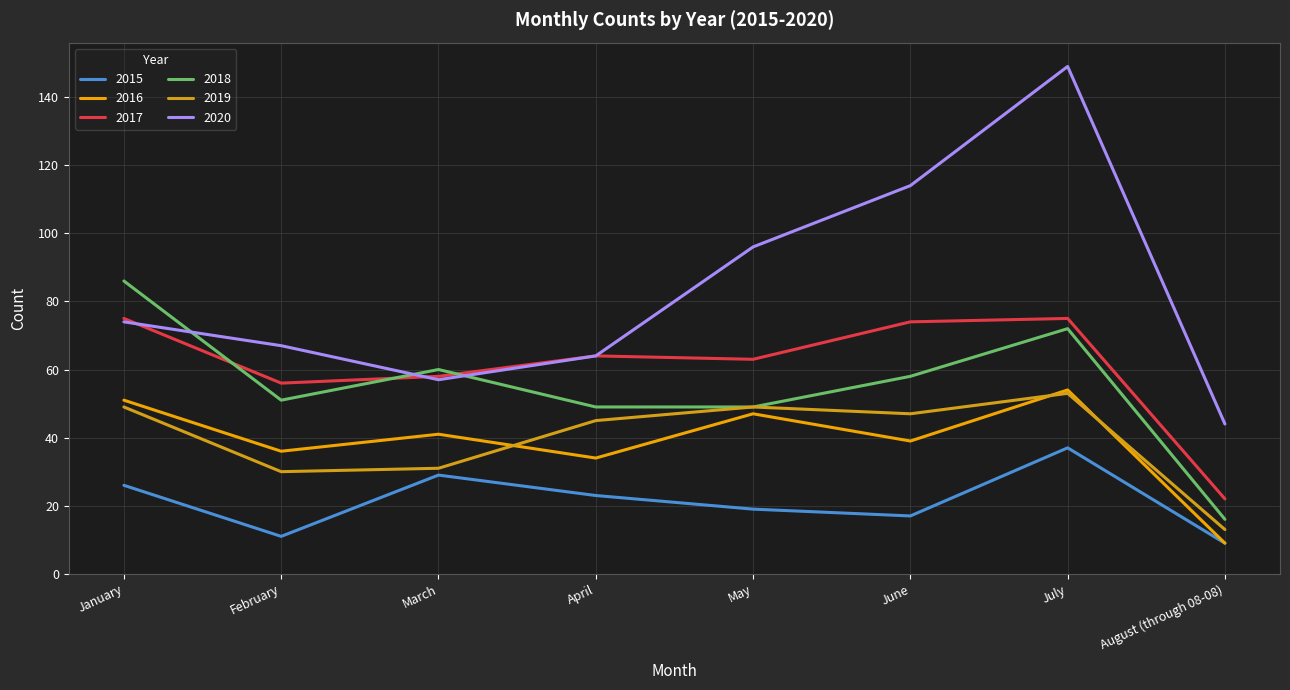

What is the label of the 4th point from the left?

April